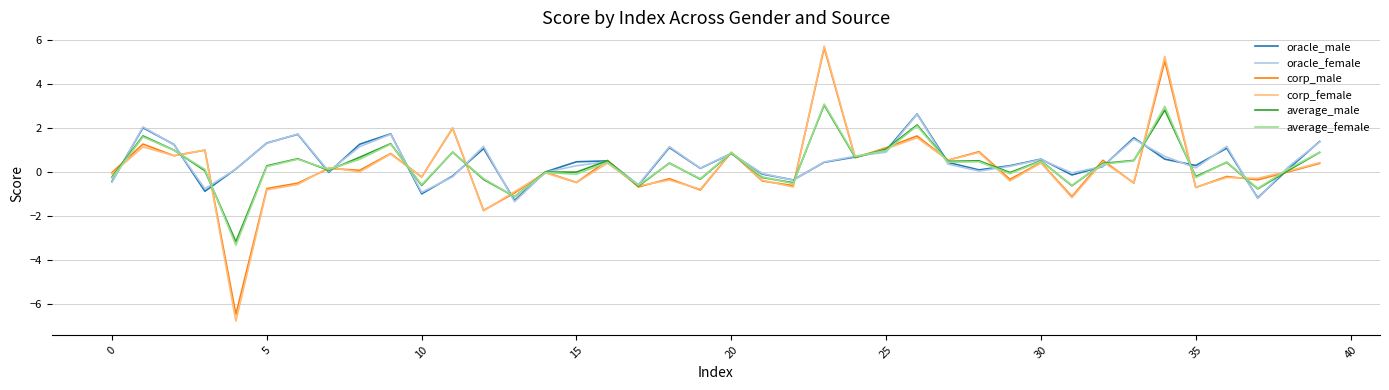

Which series has the widest spread of values?

corp_female